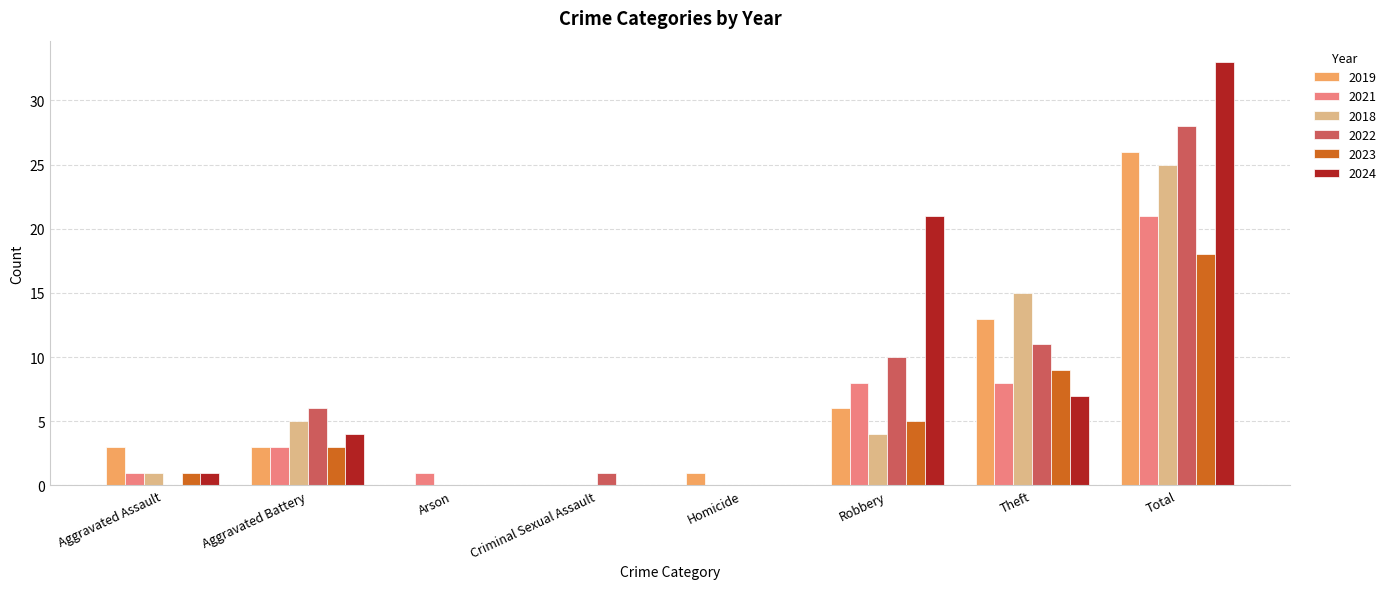

The value of 2018 at Homicide is -15. True or false?

False